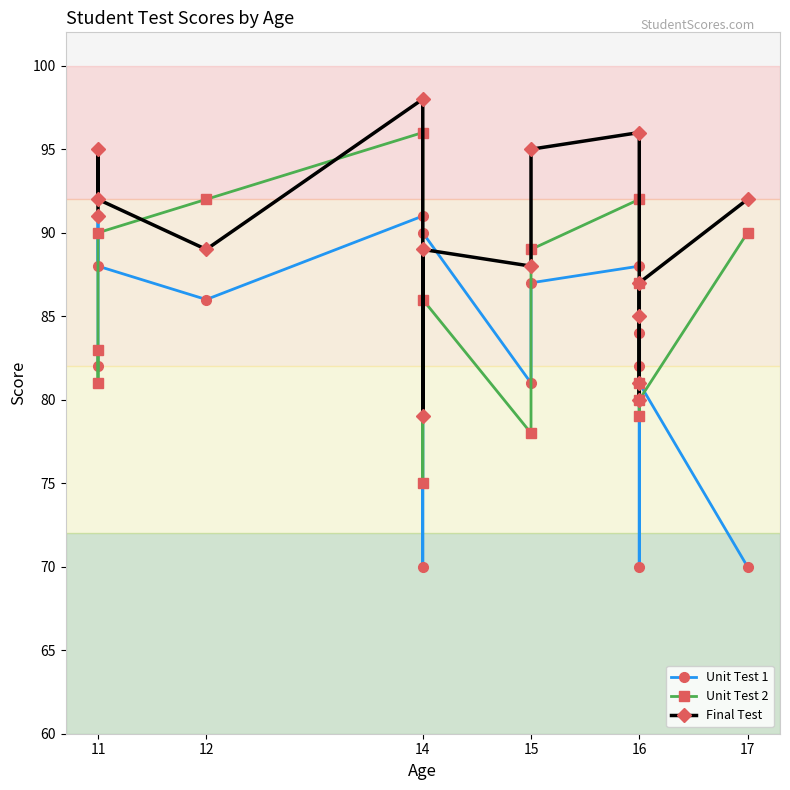

List the series in order of their peak value, lowest first.

Unit Test 1, Unit Test 2, Final Test